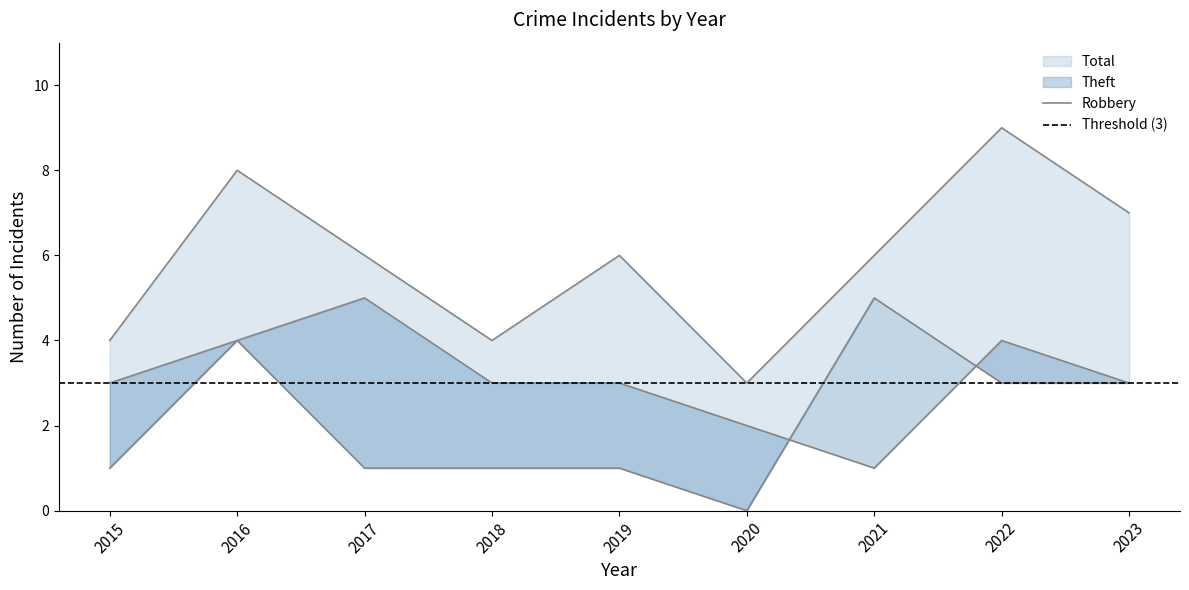

Between 2018 and 2023, which series saw the biggest shift?

Total